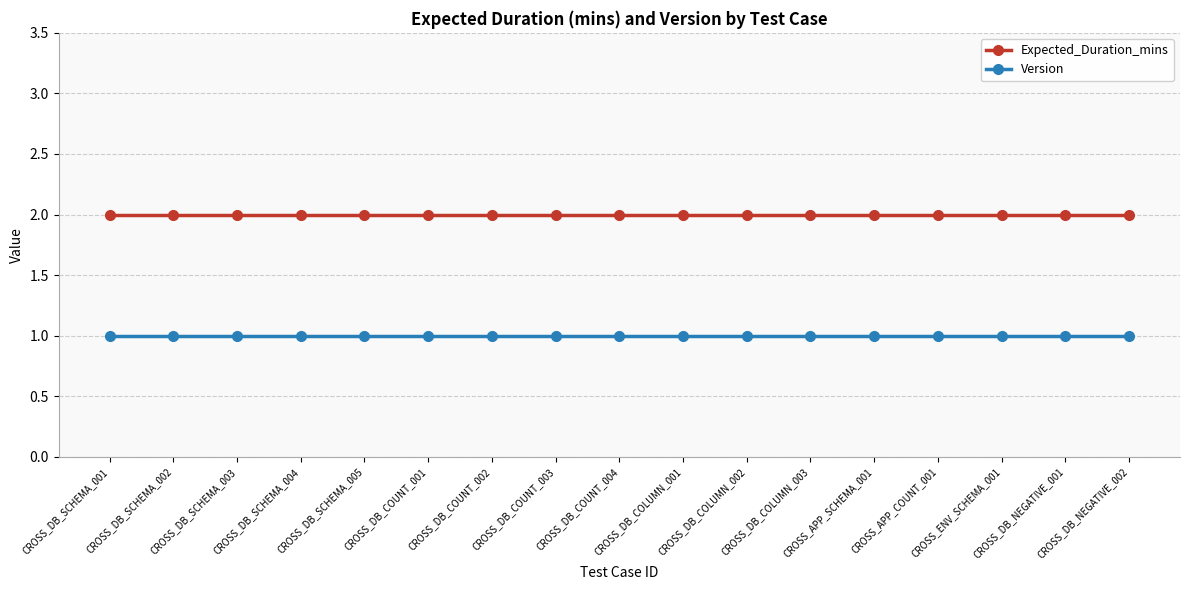

What is the sum of all Expected_Duration_mins values?

34